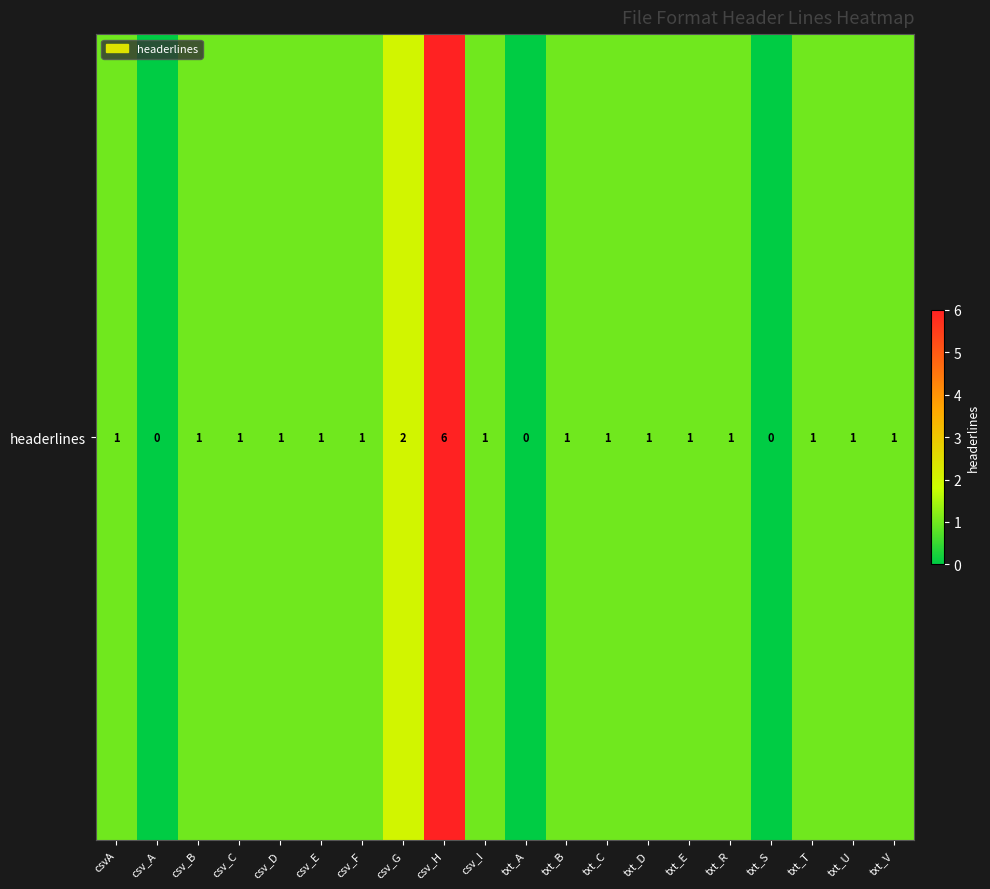

Rank the categories by value from highest to lowest.

csv_H, csv_G, csvA, csv_B, csv_C, csv_D, csv_E, csv_F, csv_I, txt_B, txt_C, txt_D, txt_E, txt_R, txt_T, txt_U, txt_V, csv_A, txt_A, txt_S